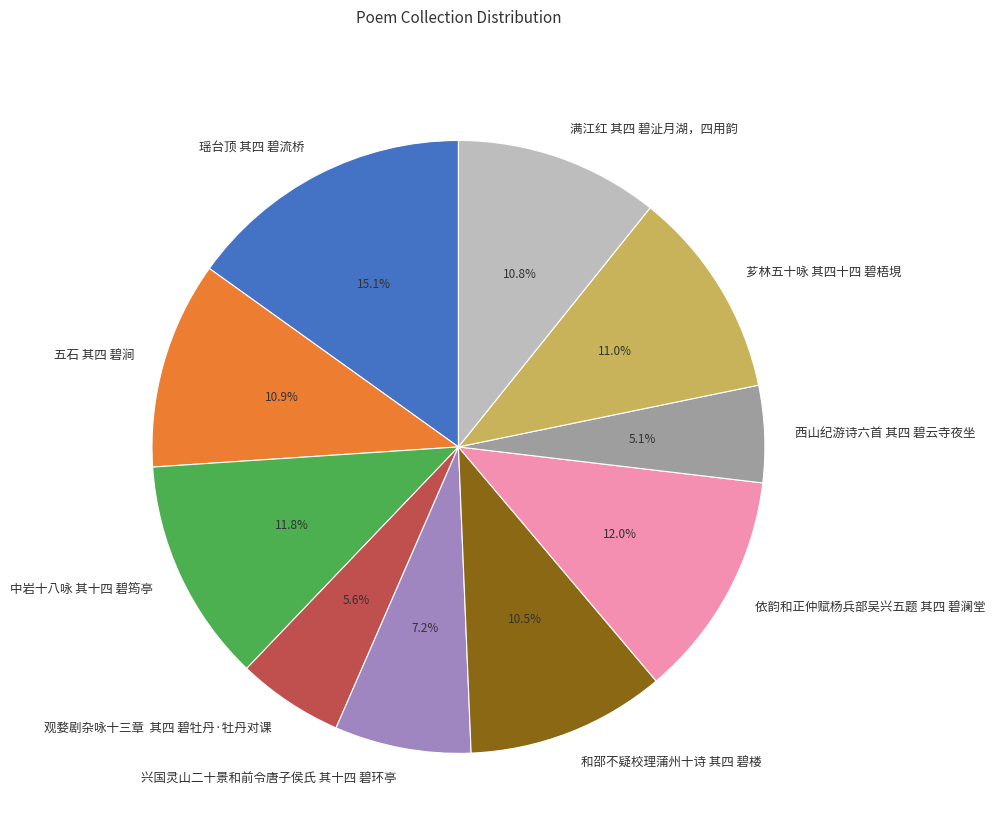

Which has a higher value, 瑶台顶 其四 碧流桥 or 和邵不疑校理蒲州十诗 其四 碧楼?

瑶台顶 其四 碧流桥